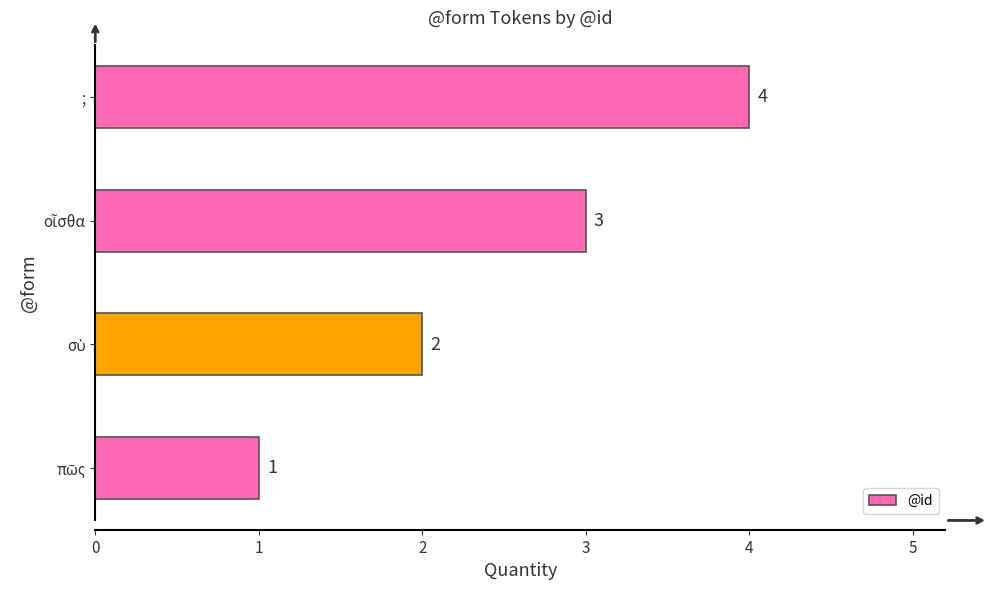

The value at ; is 4. True or false?

True